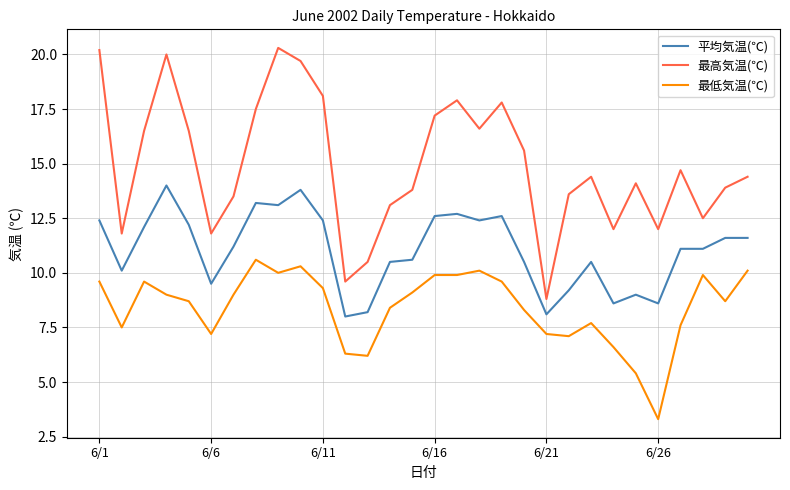

List the series in order of their overall mean, highest first.

最高気温(℃), 平均気温(℃), 最低気温(℃)